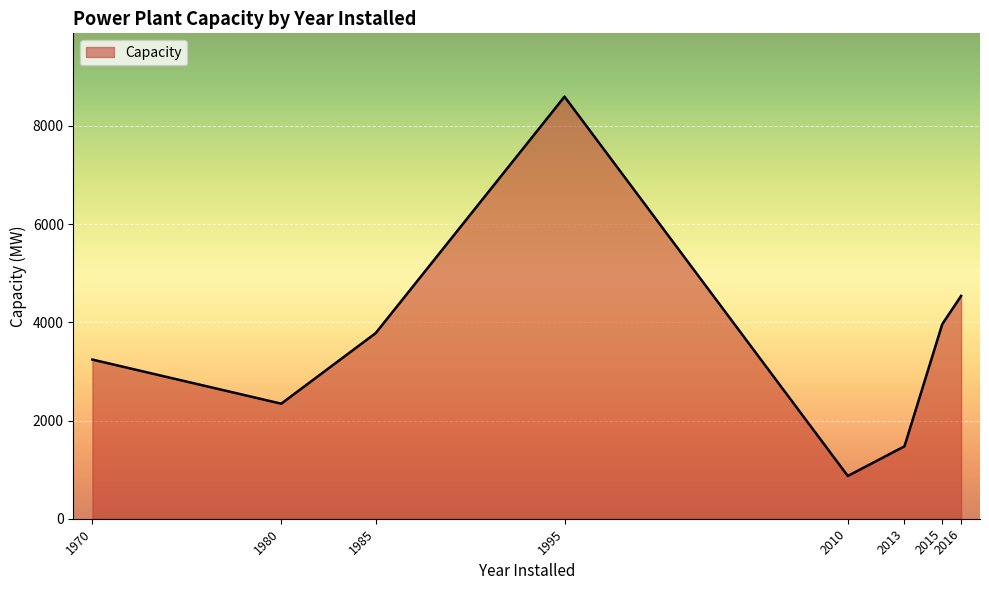

How many categories are shown in the chart?

8